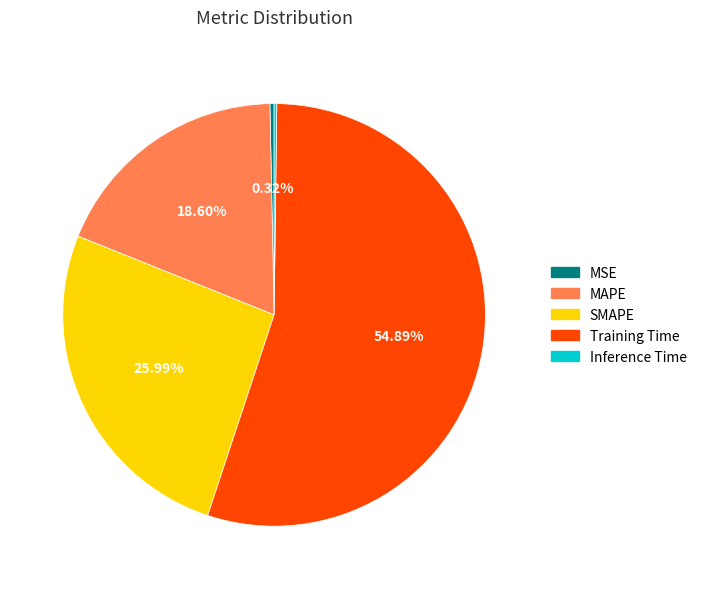

What is the majority slice?

Training Time